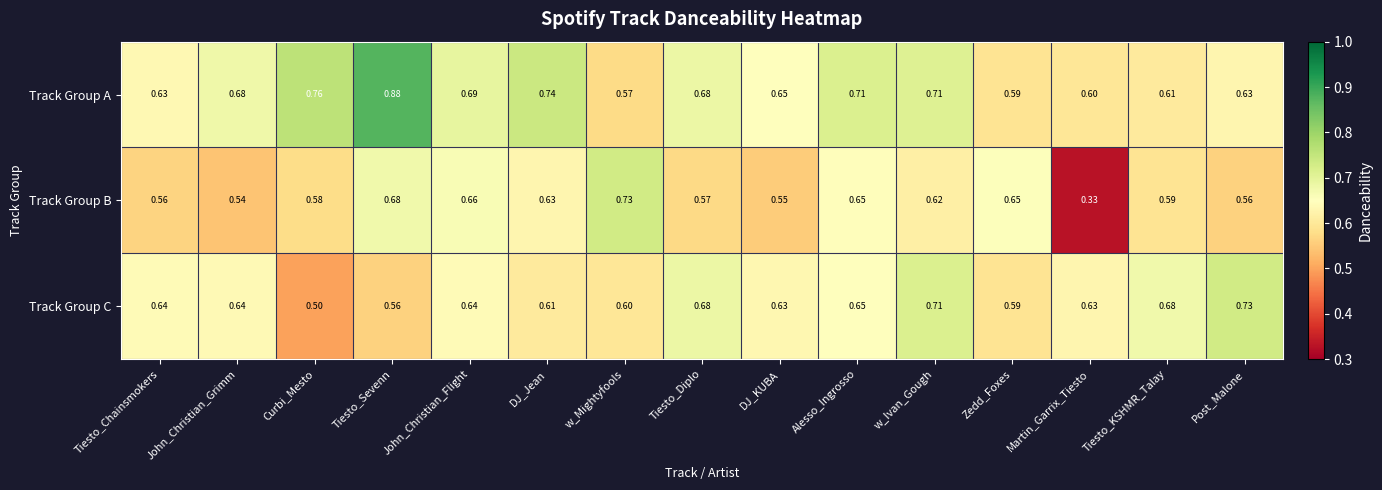

Rank the series by their average value, from highest to lowest.

Track Group A, Track Group C, Track Group B